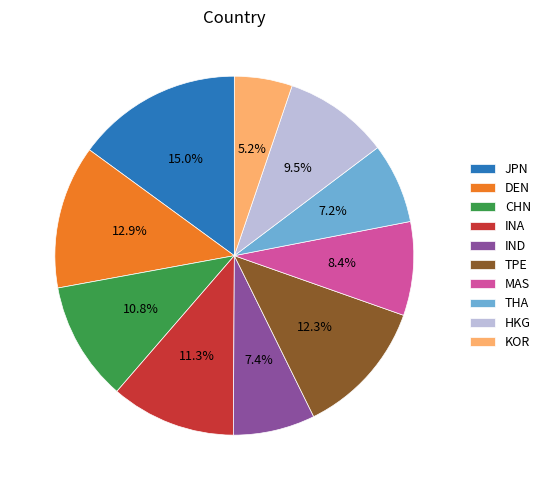

Is it true that HKG is 18% of the pie?

False